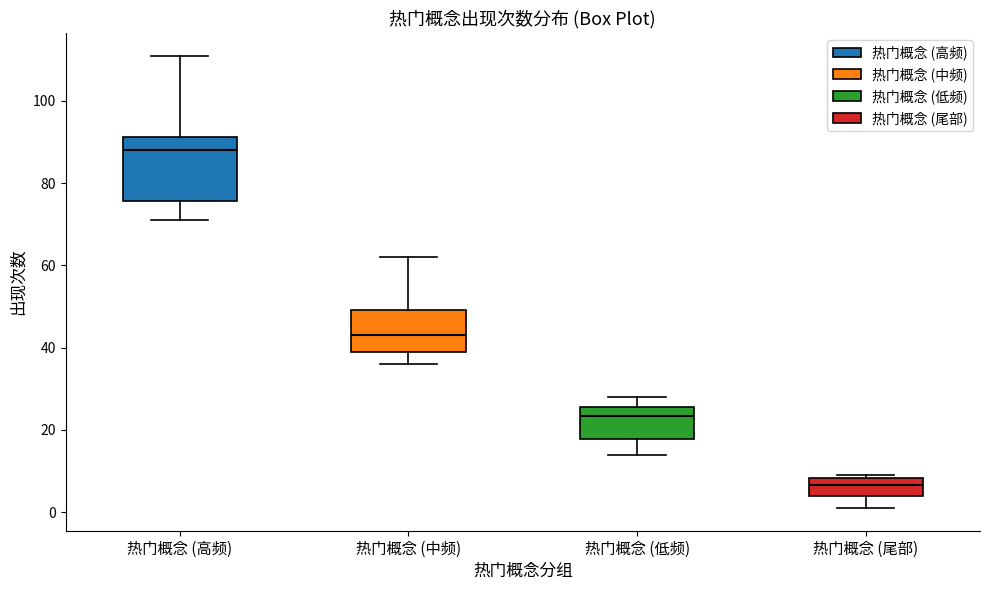

Reading left to right, read every box against the y-axis: the position of its median line, the range the box covers, and the ends of its whiskers. The values are not printed on the chart, so give them approximately, as read against the axis.

热门概念 (高频): median 88, box 76 to 92, whiskers 72 to 112
热门概念 (中频): median 44, box 40 to 50, whiskers 36 to 62
热门概念 (低频): median 24, box 18 to 26, whiskers 14 to 28
热门概念 (尾部): median 6, box 4 to 8, whiskers 2 to 10